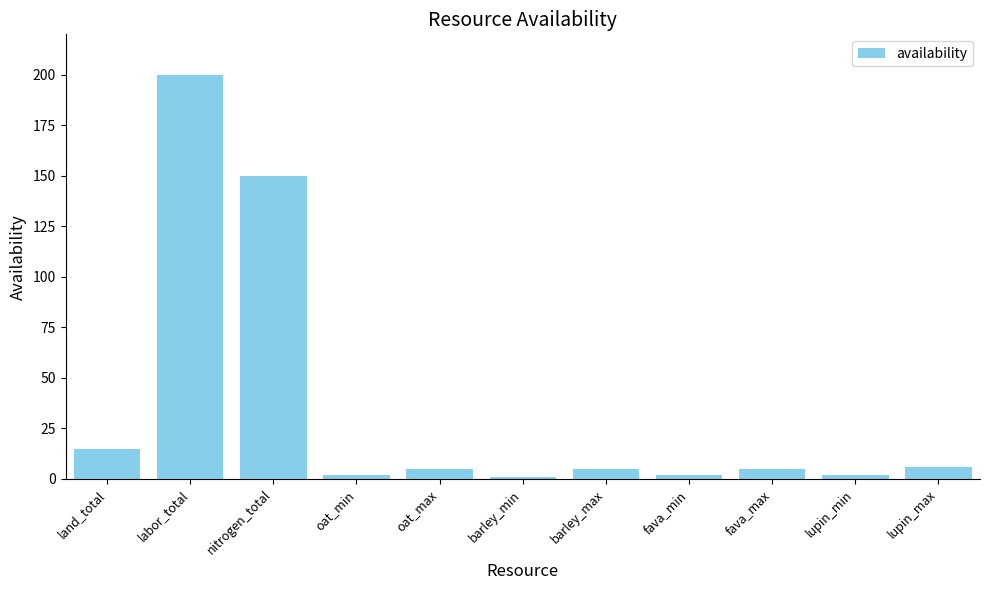

The value at nitrogen_total is 150. True or false?

True